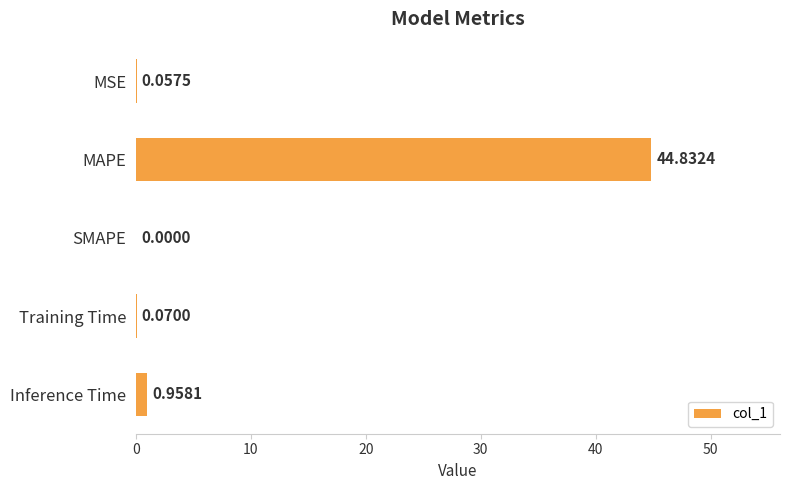

Which label corresponds to the largest value in the chart?

MAPE